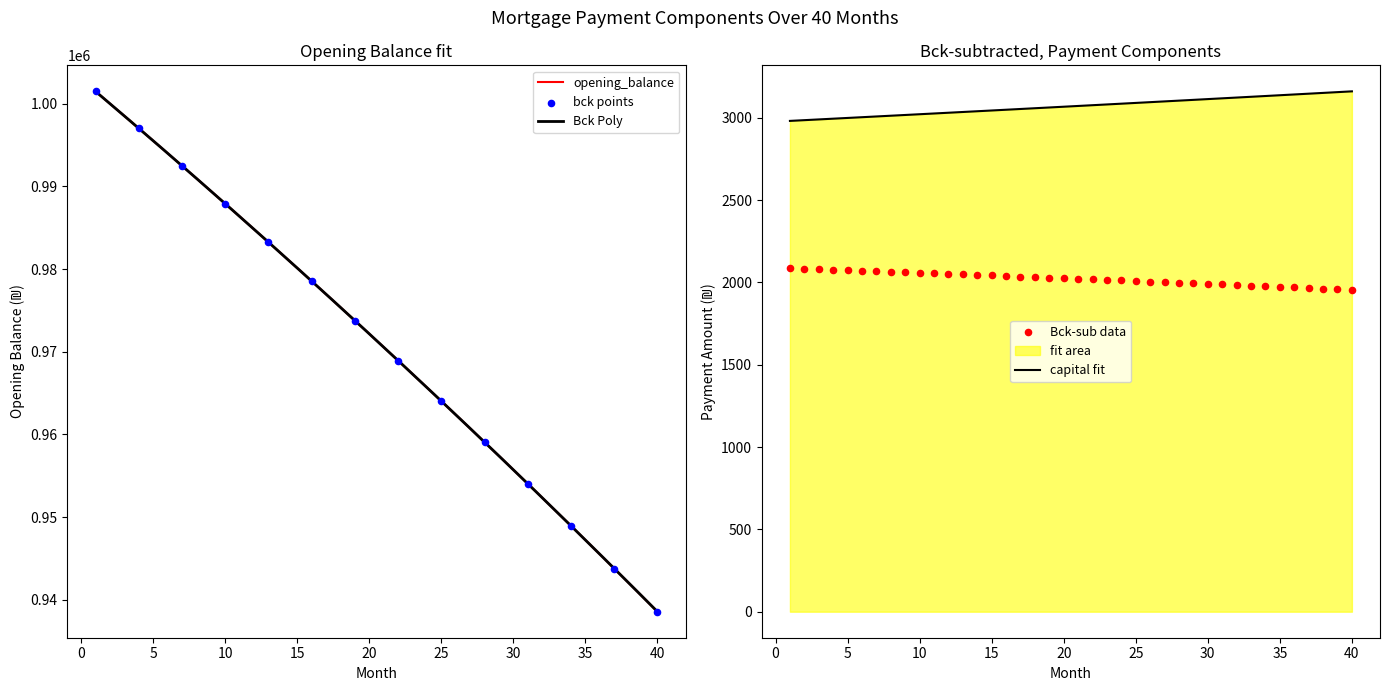

What is the total value across all series at 6?

999092.4